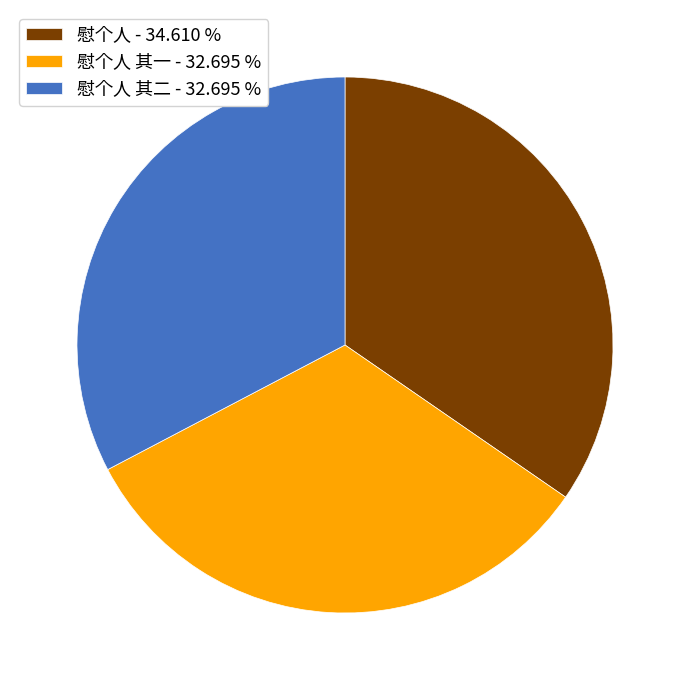

Does 慰个人 - 34.610 % represent more than half of the total?

No